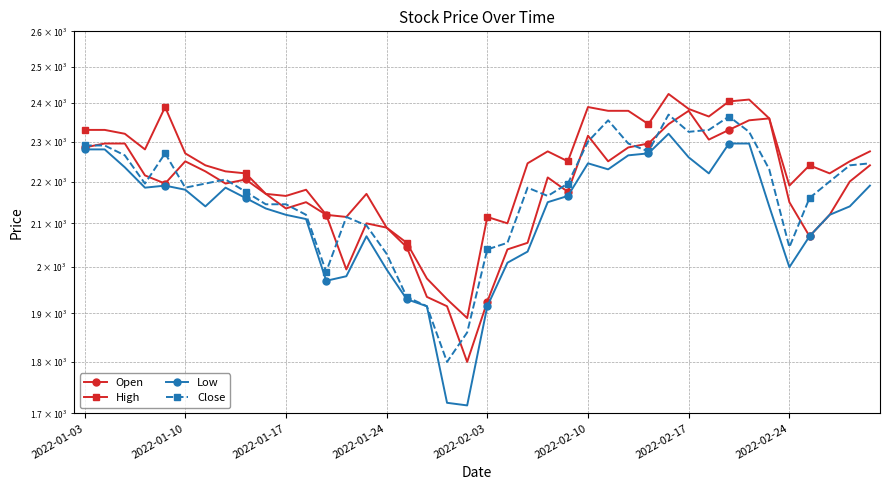

Count the number of categories in the chart.

40